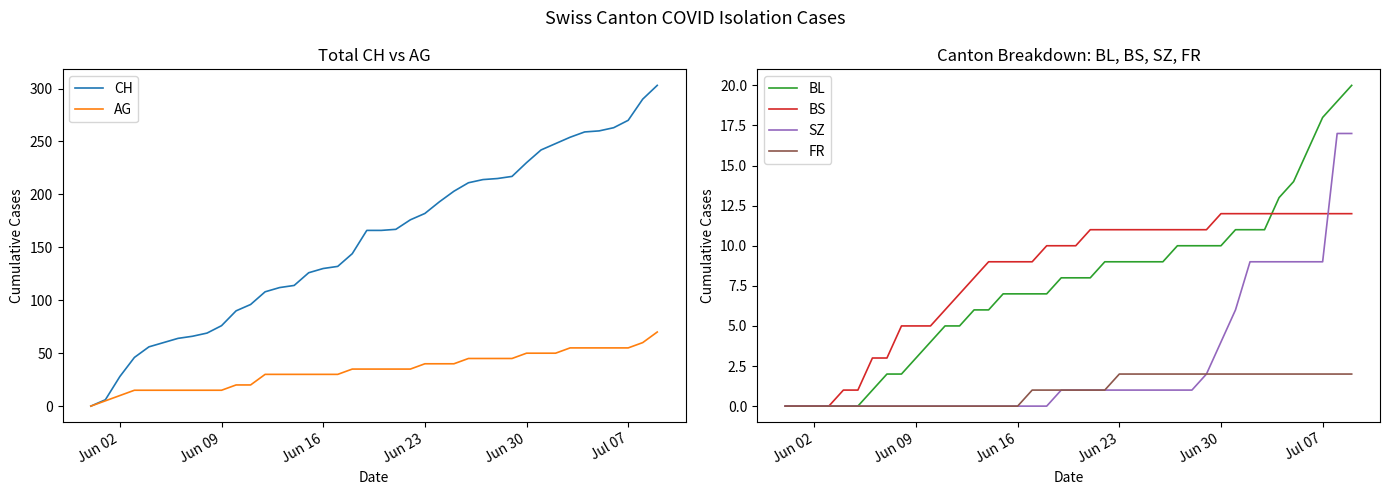

List the series in order of their peak value, lowest first.

FR, BS, SZ, BL, AG, CH